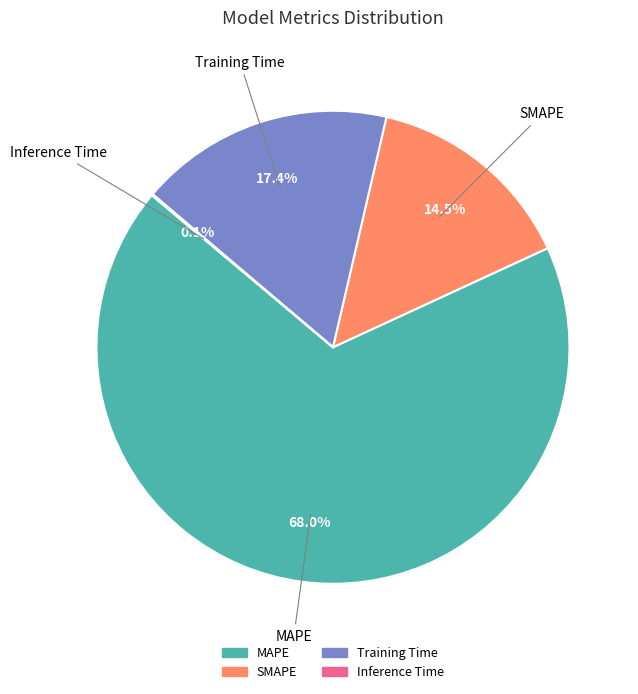

Approximately how many times larger is the value at Training Time compared to SMAPE?

1.2